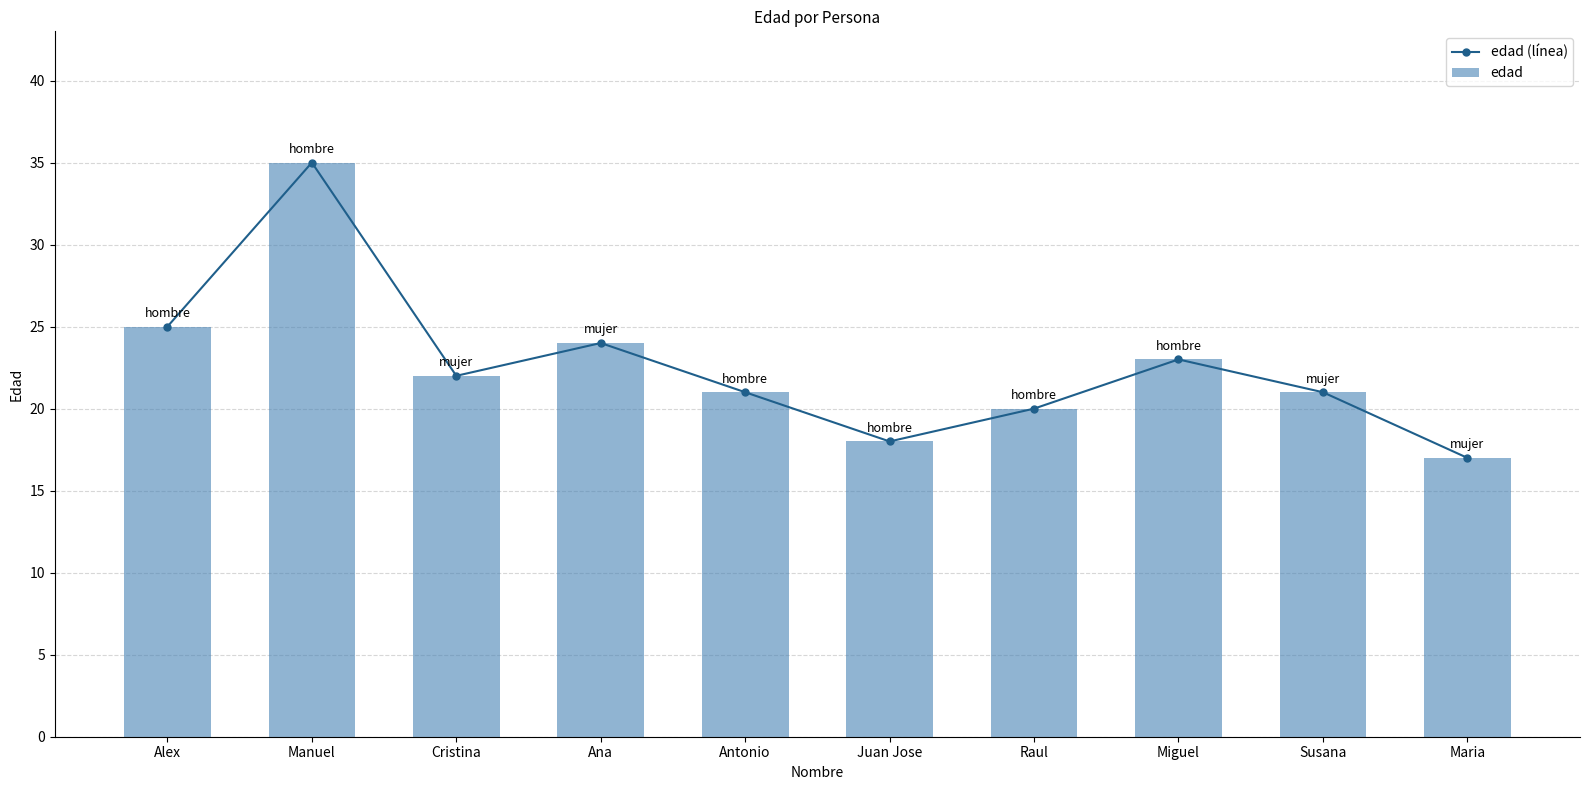

Reading left to right, list all the values displayed in this chart.

edad (línea): Alex=25	Manuel=35	Cristina=22	Ana=24	Antonio=21	Juan Jose=18	Raul=20	Miguel=23	Susana=21	Maria=17
edad: Alex=25	Manuel=35	Cristina=22	Ana=24	Antonio=21	Juan Jose=18	Raul=20	Miguel=23	Susana=21	Maria=17